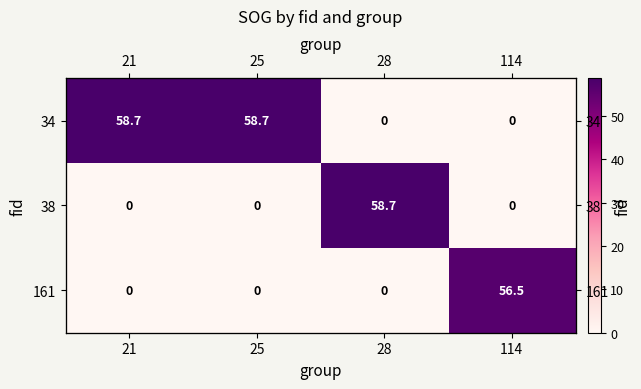

Where is 161 nearest to the value 28?

21